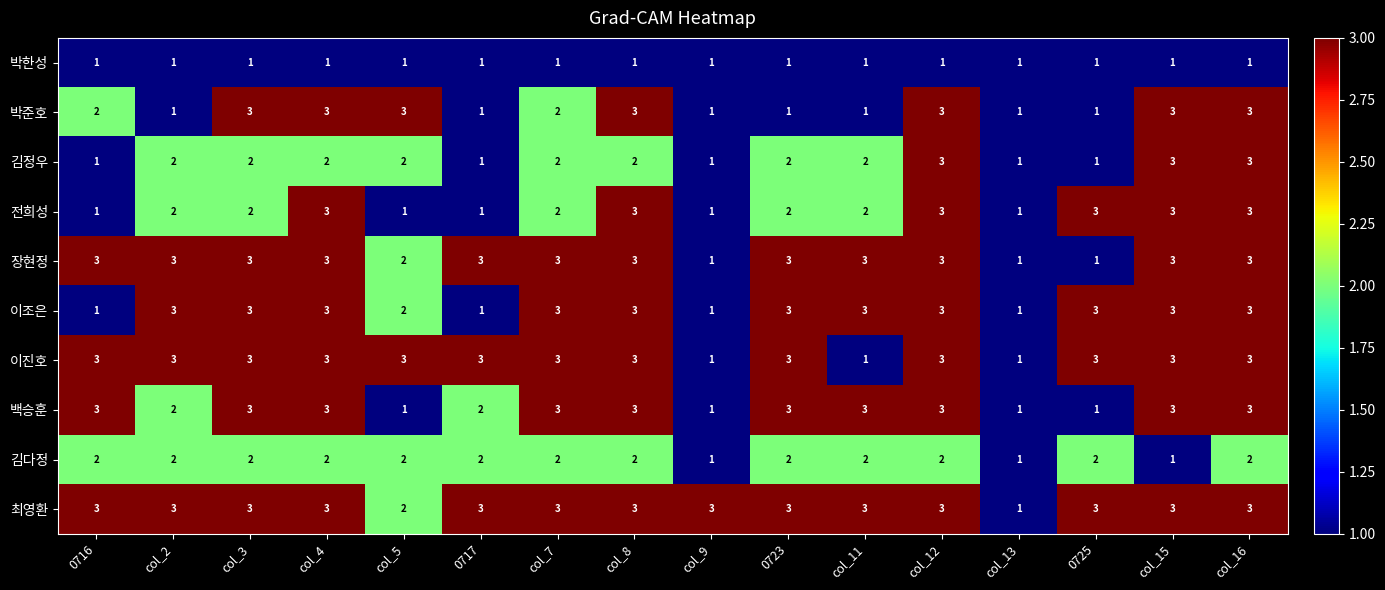

How many categories are shown in the chart?

16